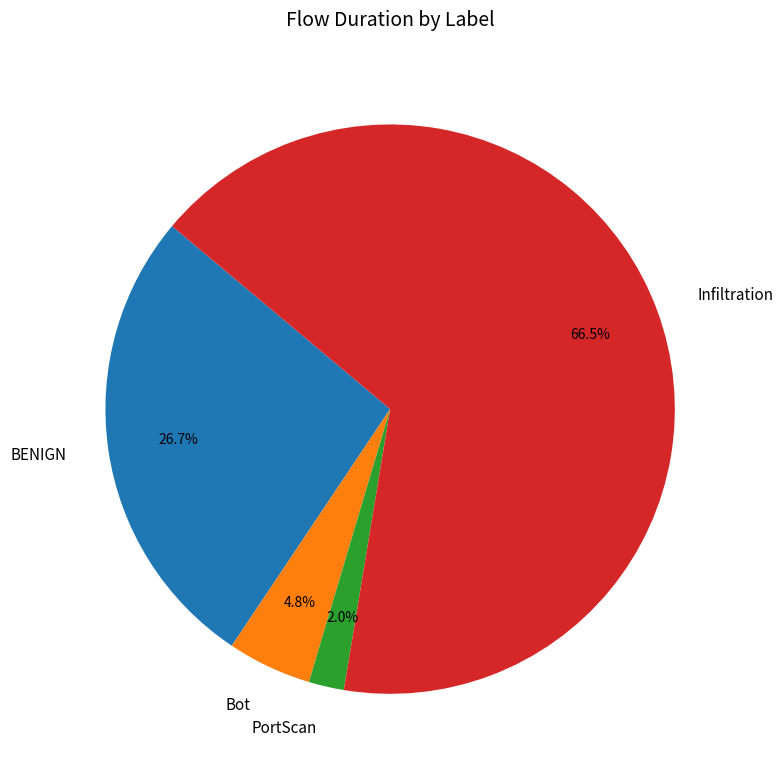

To the nearest percent, what is the combined percentage of PortScan and Bot?

7%